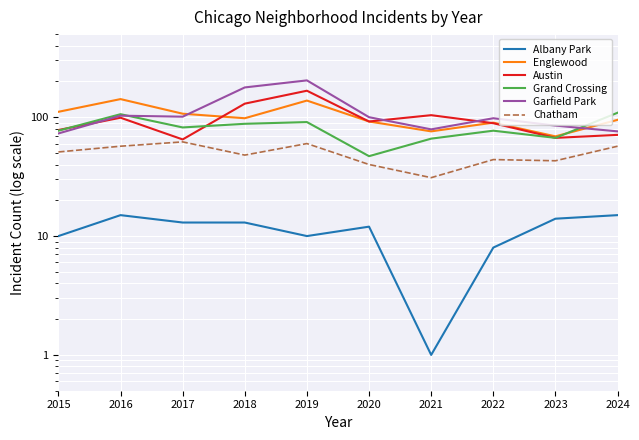

What is the lowest value of the Albany Park series?

1